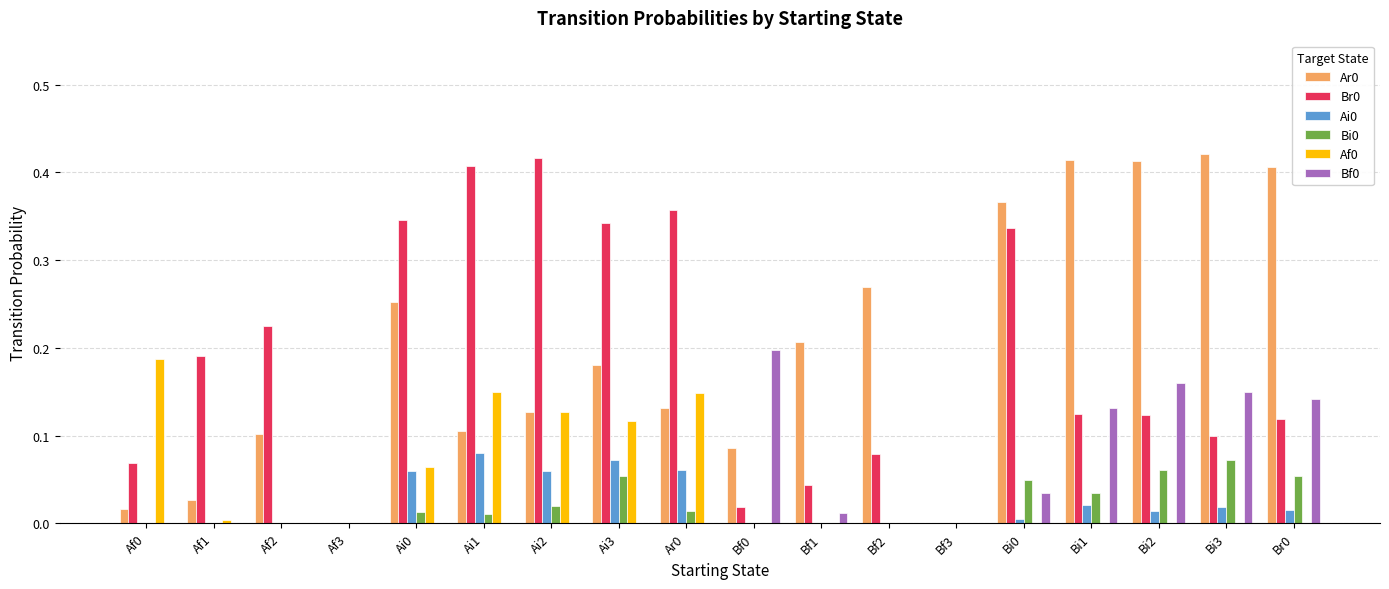

Is the value of Af0 at Bi3 greater than the value of Bf0 at Bi0?

No